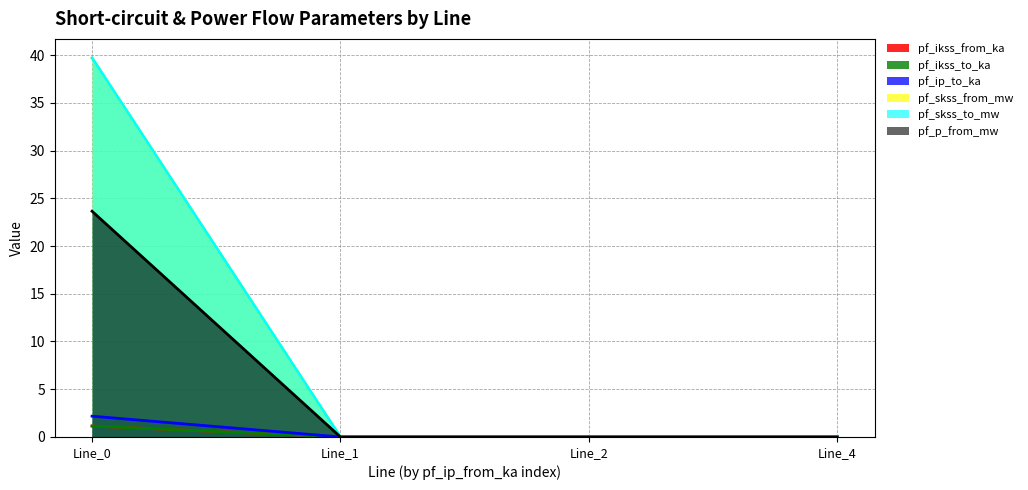

At Line_4, list the series in order from smallest to largest.

pf_ikss_from_ka, pf_ikss_to_ka, pf_ip_to_ka, pf_skss_from_mw, pf_skss_to_mw, pf_p_from_mw